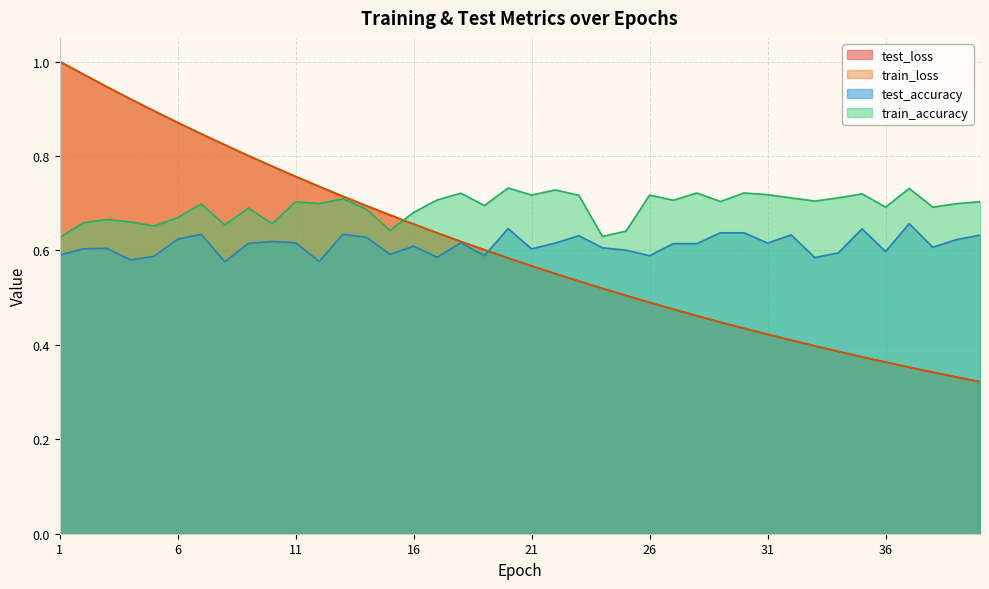

Which series has the widest spread of values?

test_loss